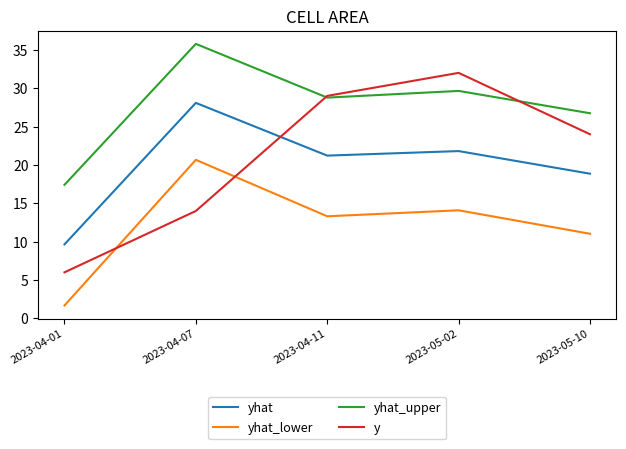

Which series has the largest range (max minus min)?

y